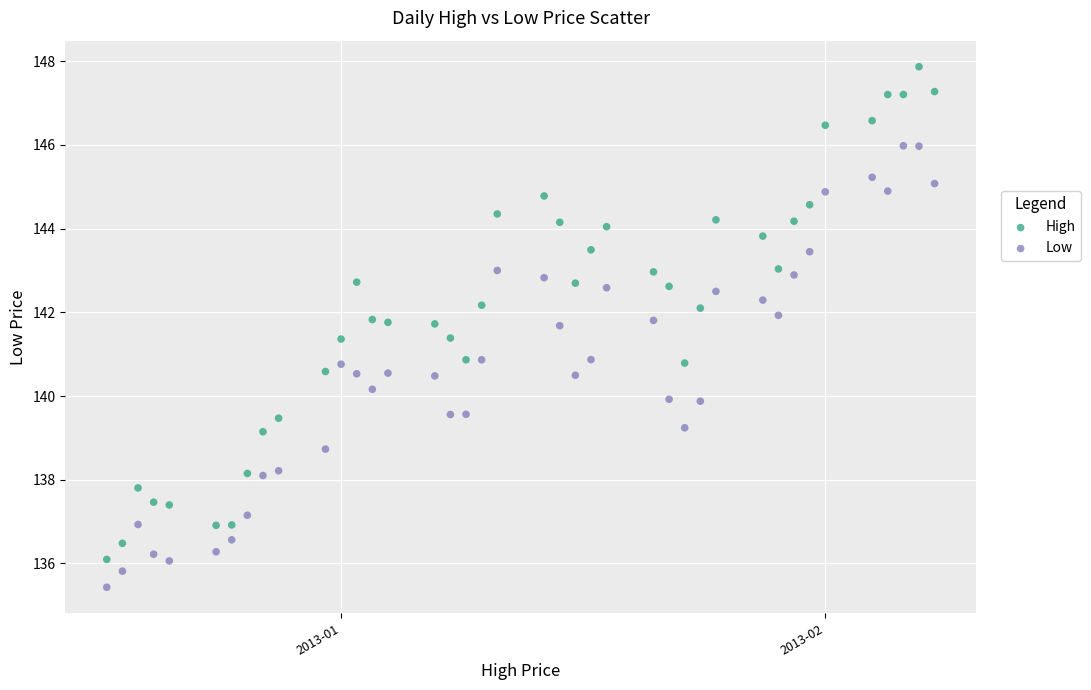

Which series contains the lowest Y value?

Low